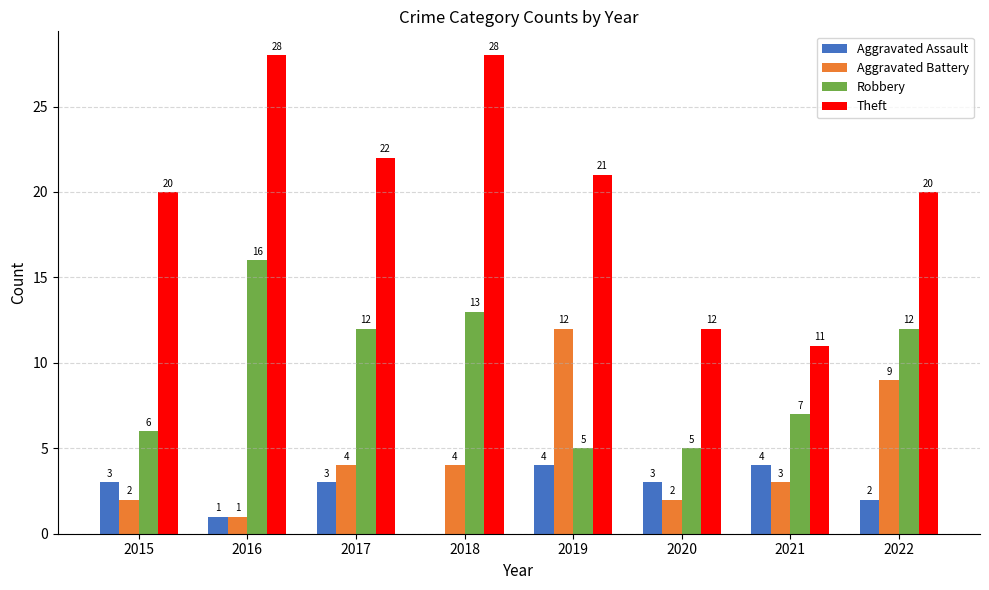

What is the maximum value for Aggravated Assault?

4